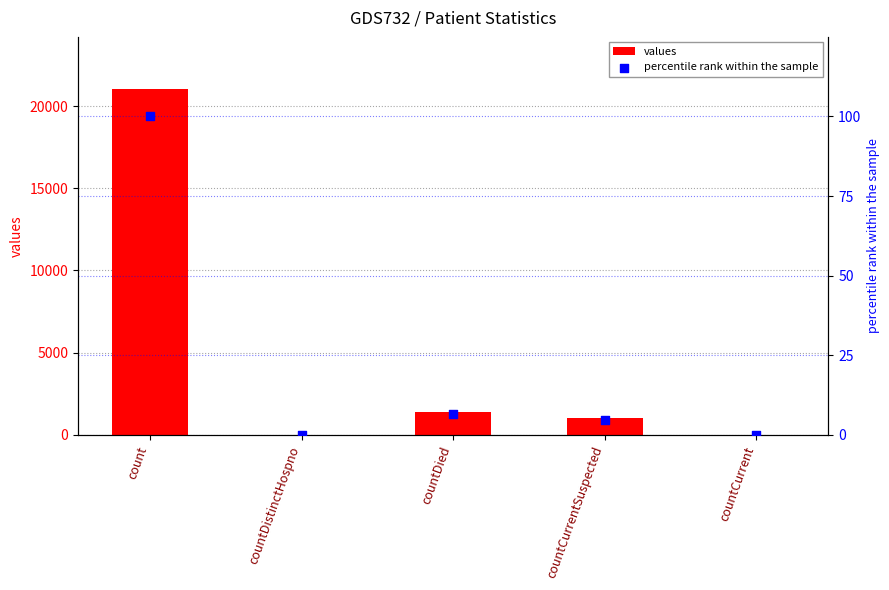

What is the total value across all series at countCurrentSuspected?

1010.8